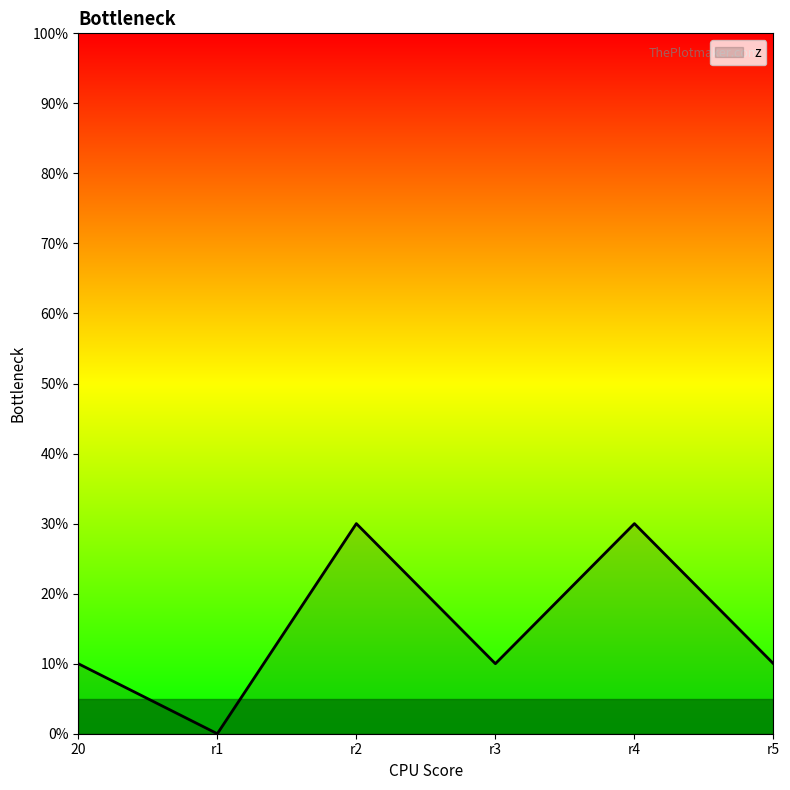

Reading left to right, transcribe all the data shown in this chart.

10	0	30	10	30	10